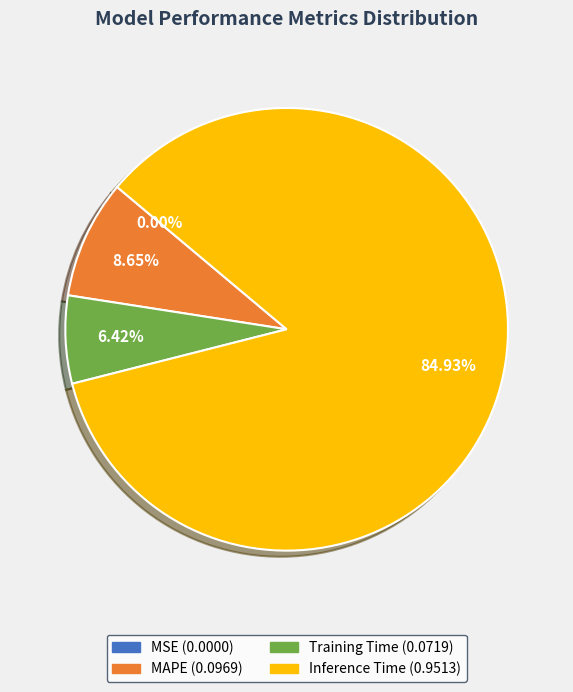

Is there any slice that represents more than half of the pie?

Yes